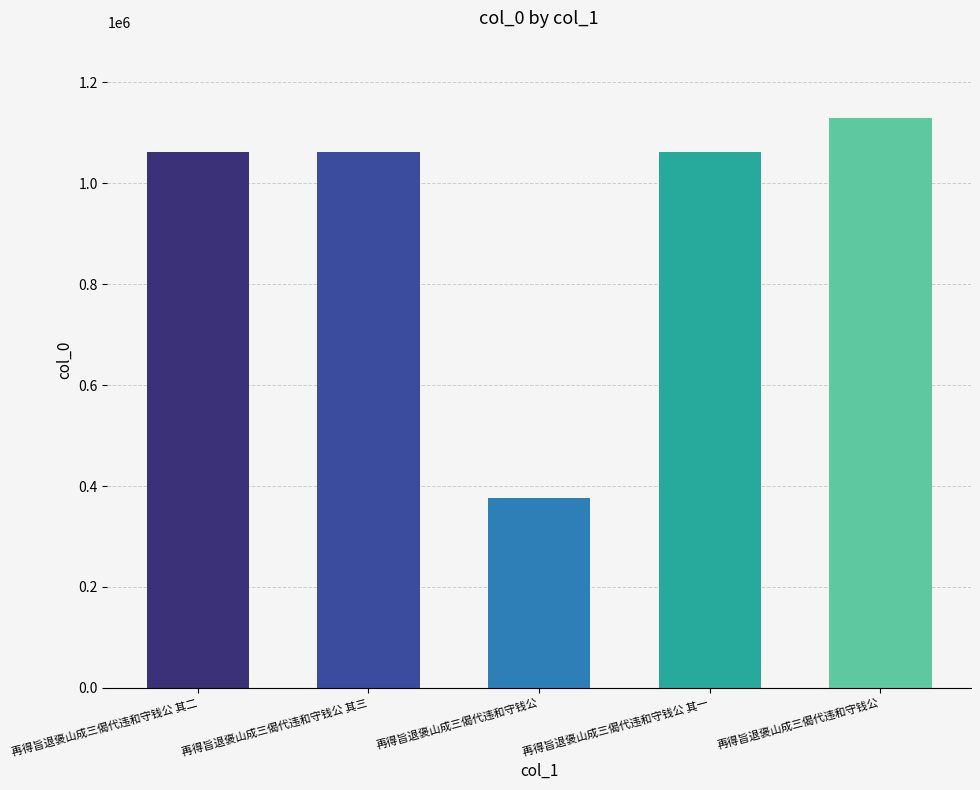

Rank the categories by value from highest to lowest.

再得旨退褒山成三偈代违和守钱公, 再得旨退褒山成三偈代违和守钱公 其三, 再得旨退褒山成三偈代违和守钱公 其二, 再得旨退褒山成三偈代违和守钱公 其一, 再得旨退褒山成三偈代违和守钱公